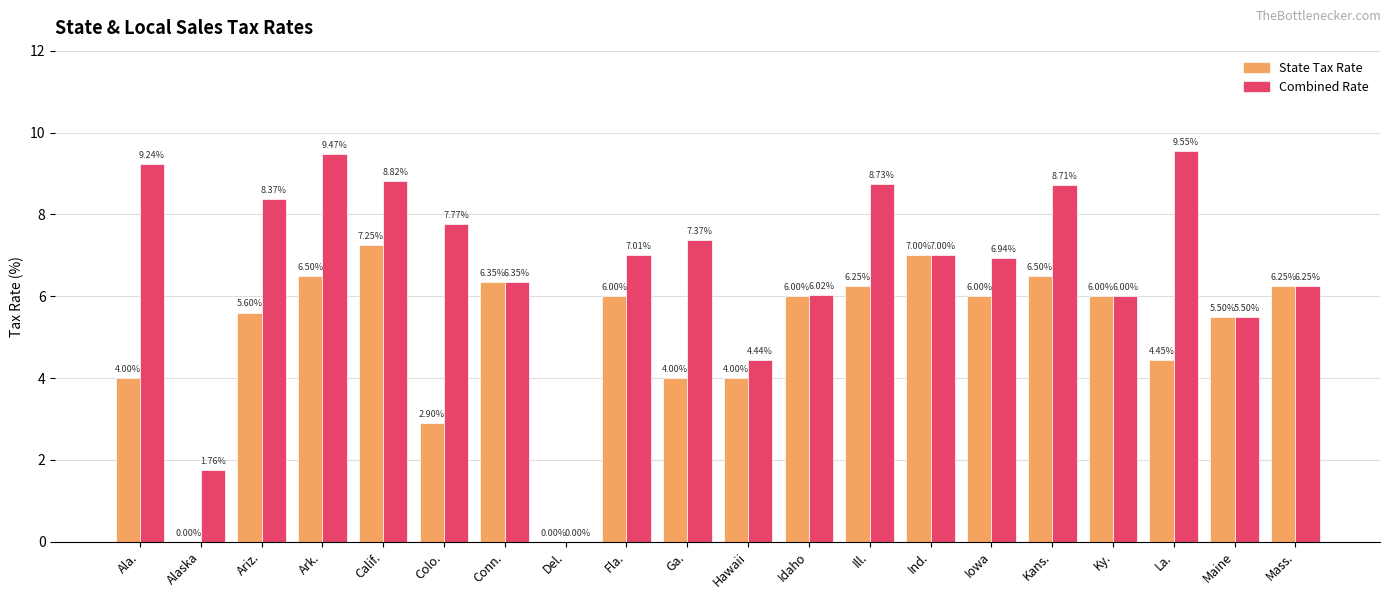

Between Alaska and Ga., which series saw the biggest shift?

Combined Rate